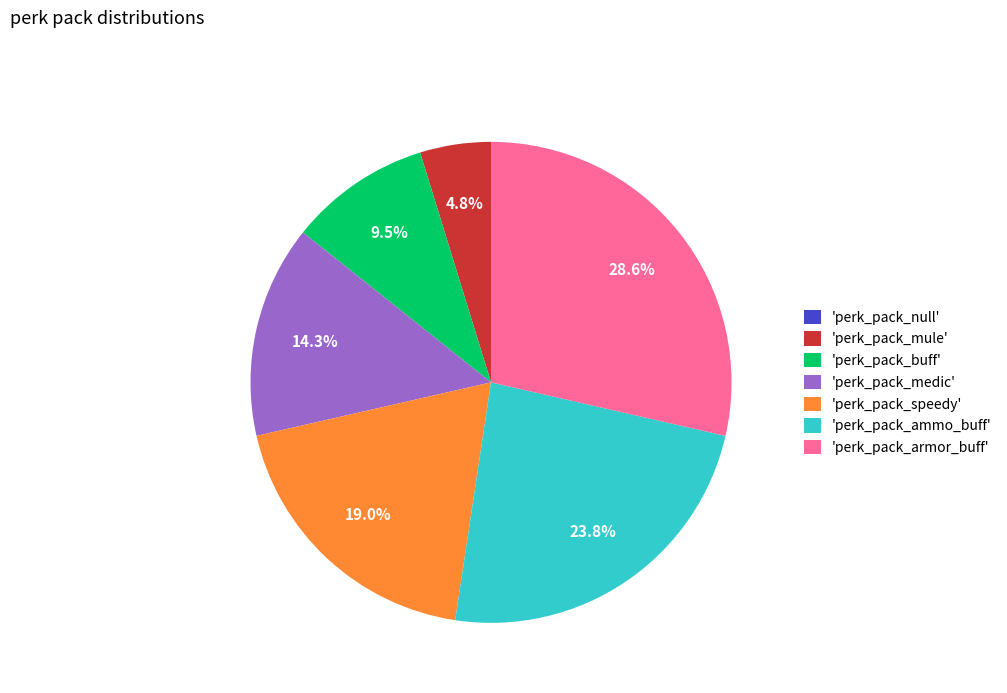

What percentage do 'perk_pack_armor_buff' and 'perk_pack_speedy' together represent?

47.6%